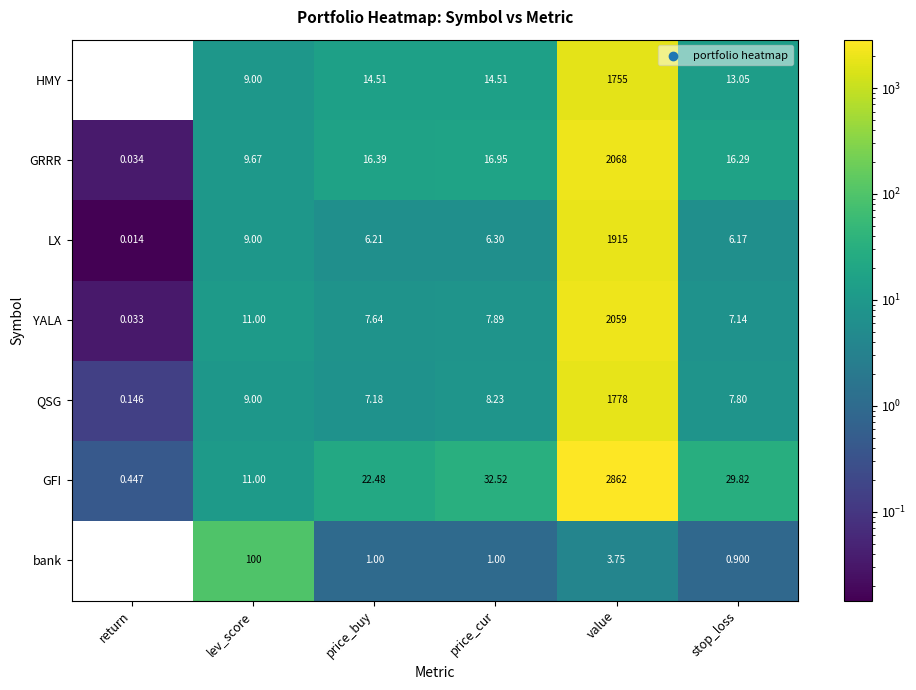

Between return and price_buy, which series saw the biggest shift?

GFI